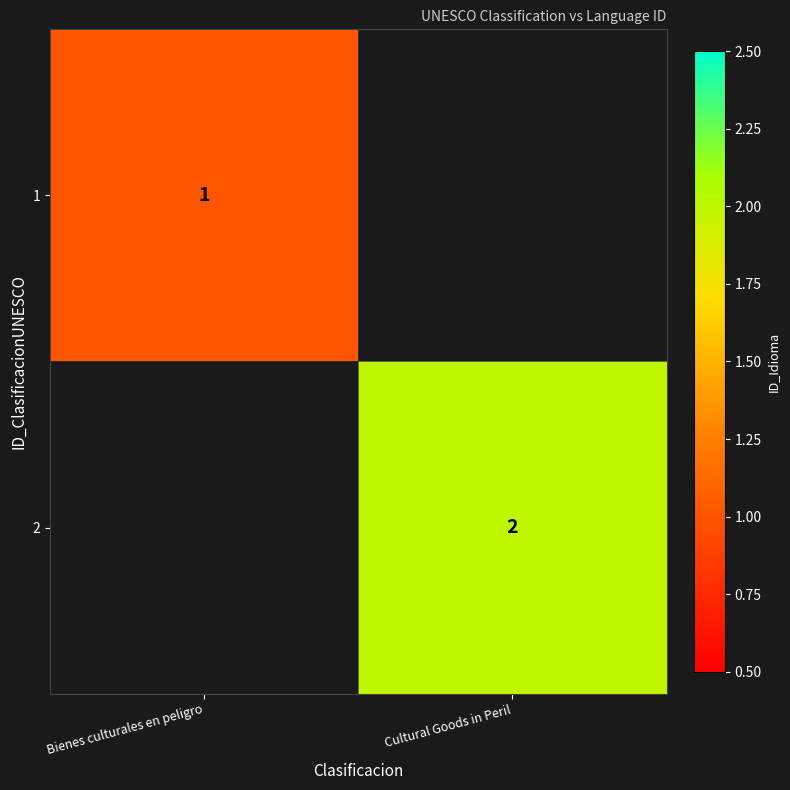

True or false: 2 has a value of 1 at Cultural Goods in Peril.

False